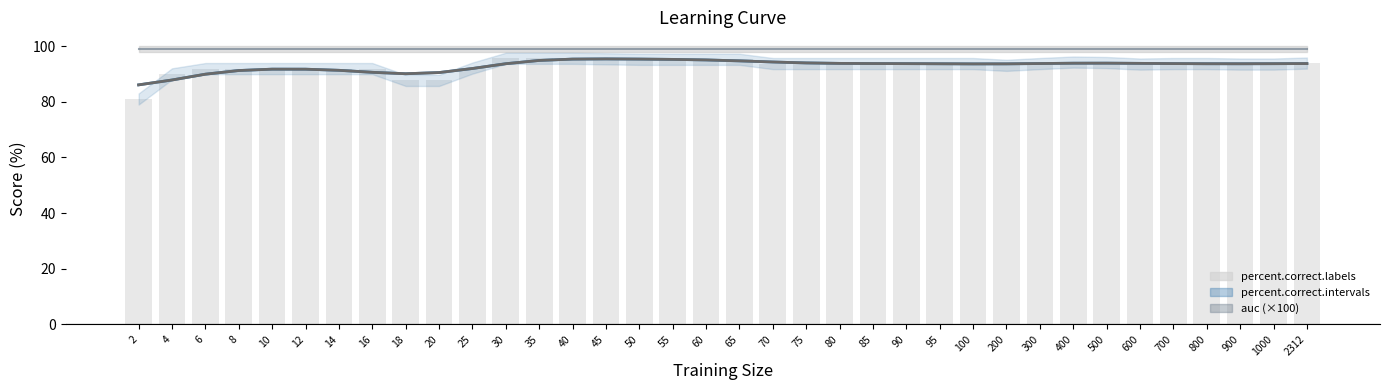

What is the average value?

93.0